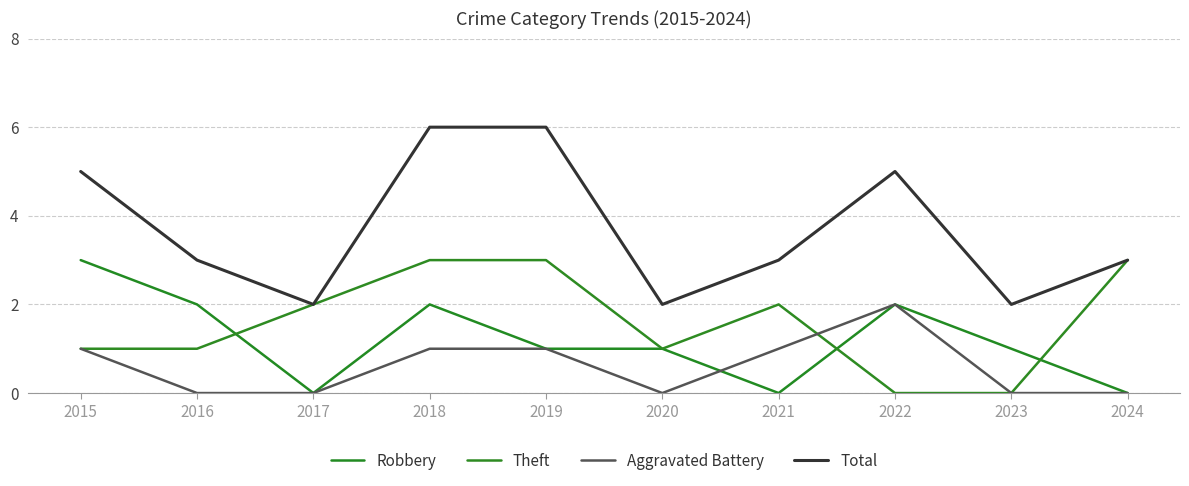

Is it true that Total equals 2 at 2022?

False